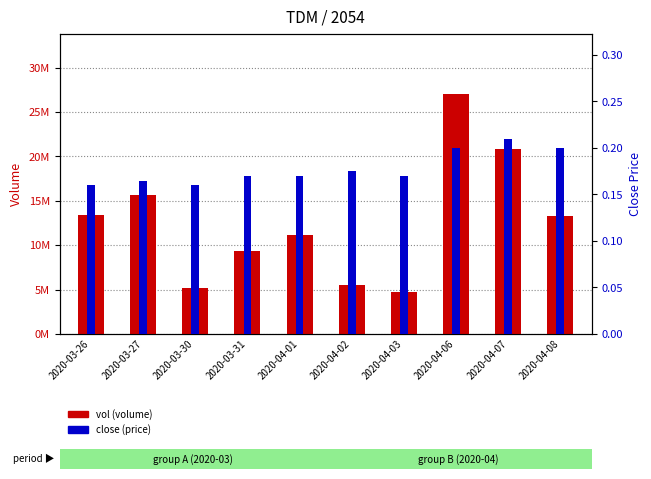

Between 2020-04-07 and 2020-04-08, which is larger?

2020-04-07